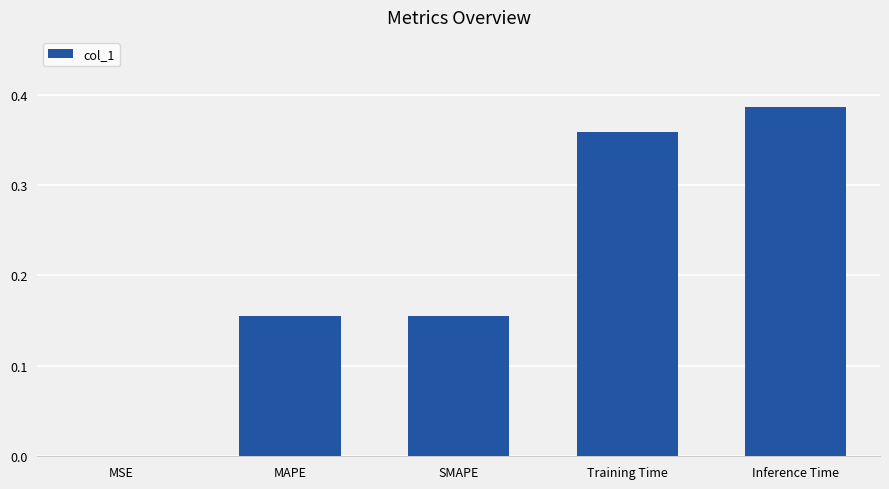

Which has a higher value, Training Time or MSE?

Training Time